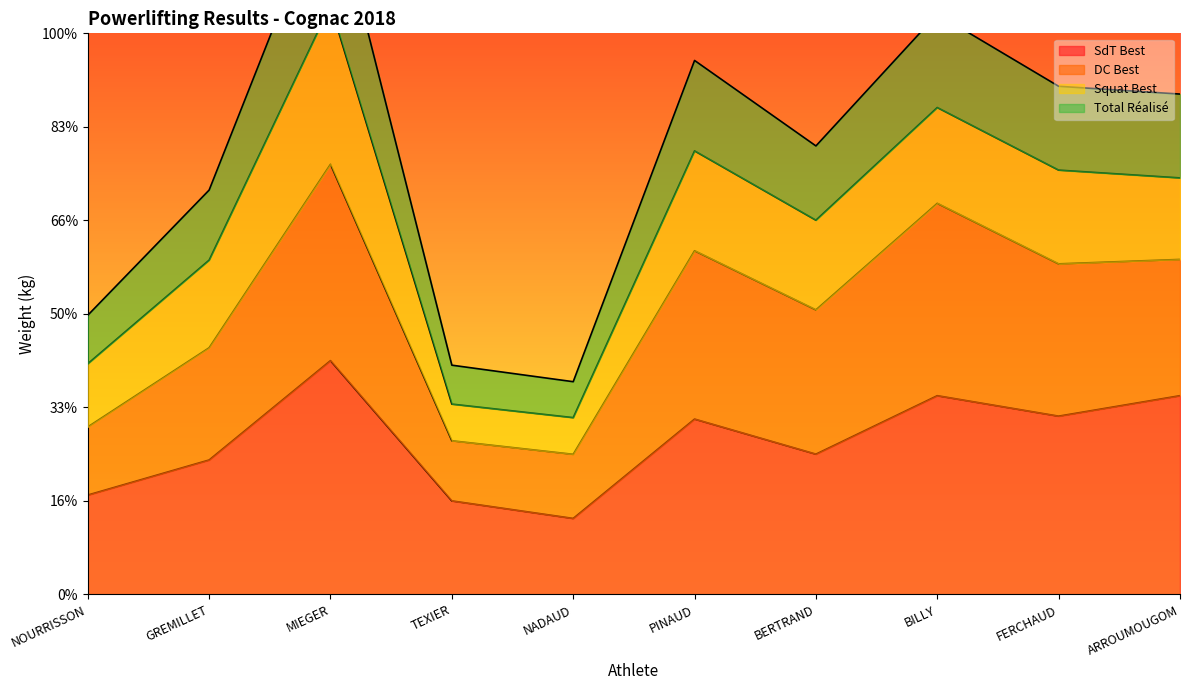

What is the label of the 6th point from the left?

PINAUD